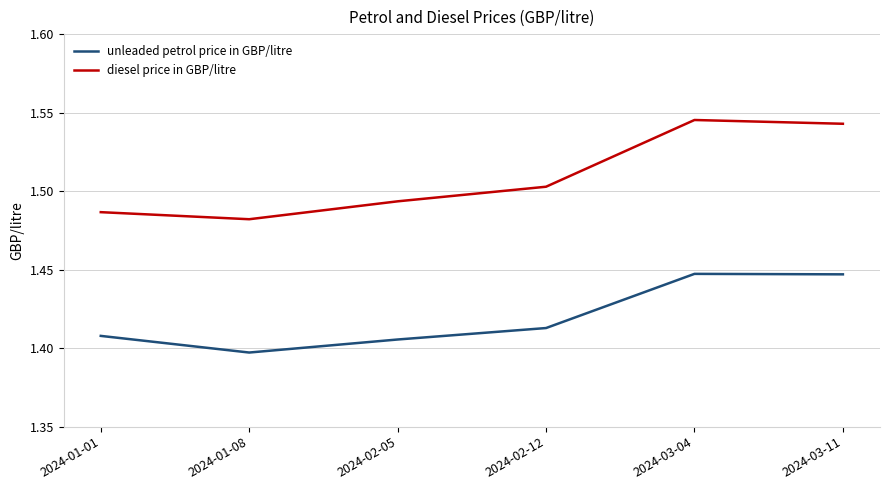

At which category does unleaded petrol price in GBP/litre reach its first local peak?

2024-03-04